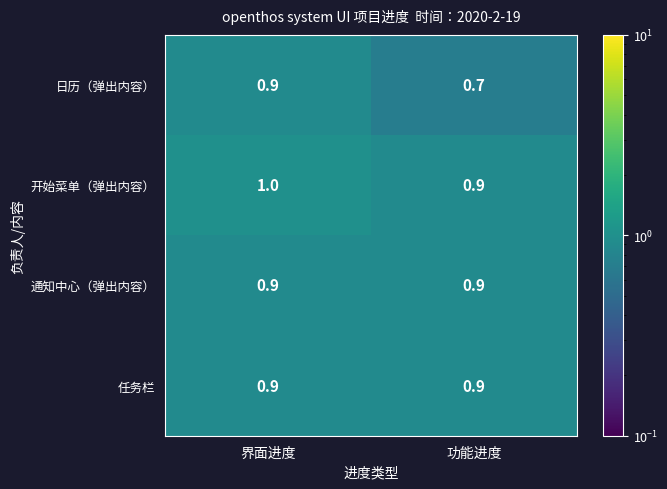

Between 界面进度 and 功能进度, which series saw the biggest shift?

日历（弹出内容）